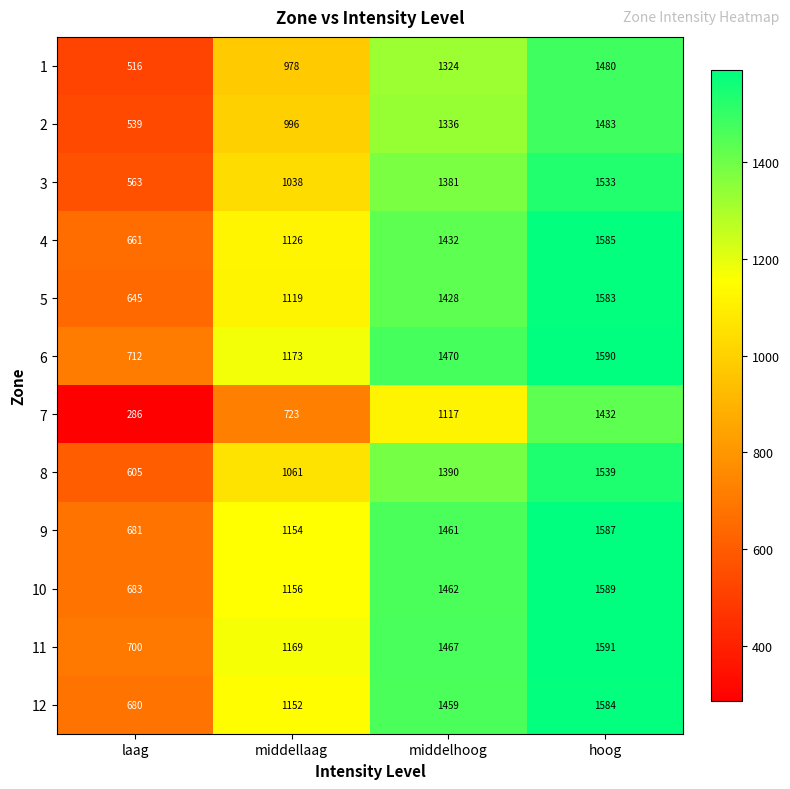

How many data points in 11 are less than 1467?

2